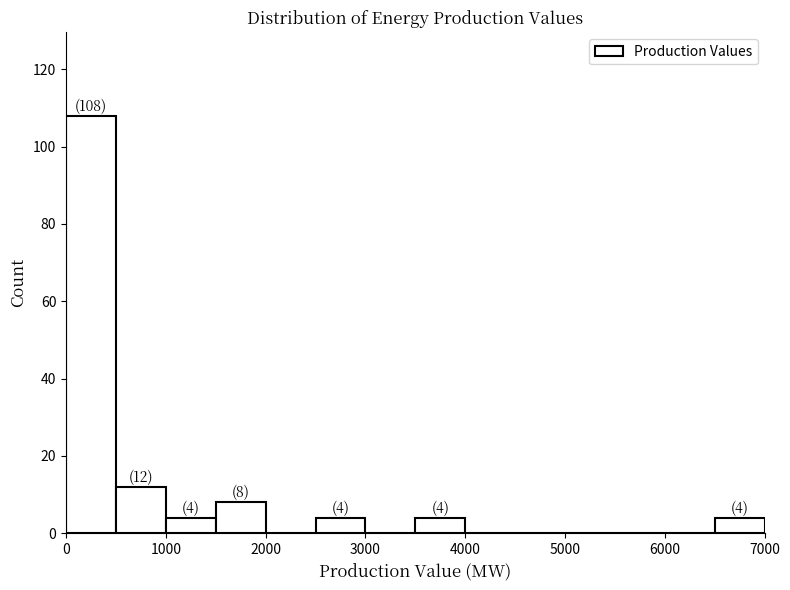

Over which range of the x-axis is the bar tallest?

0 to 500